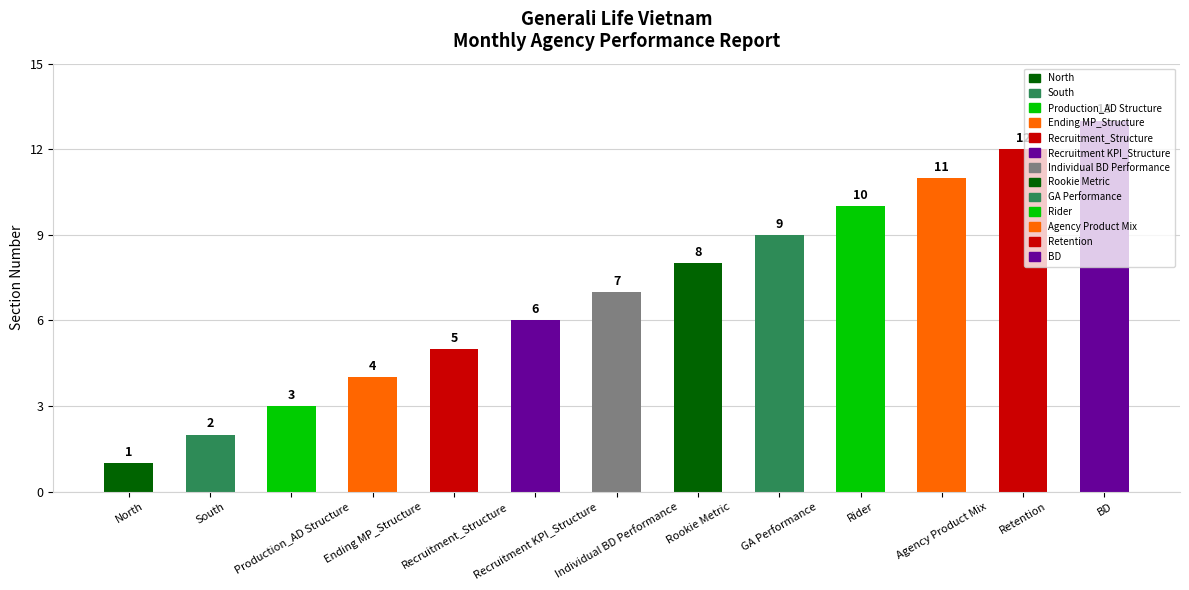

What is the smallest value displayed?

1